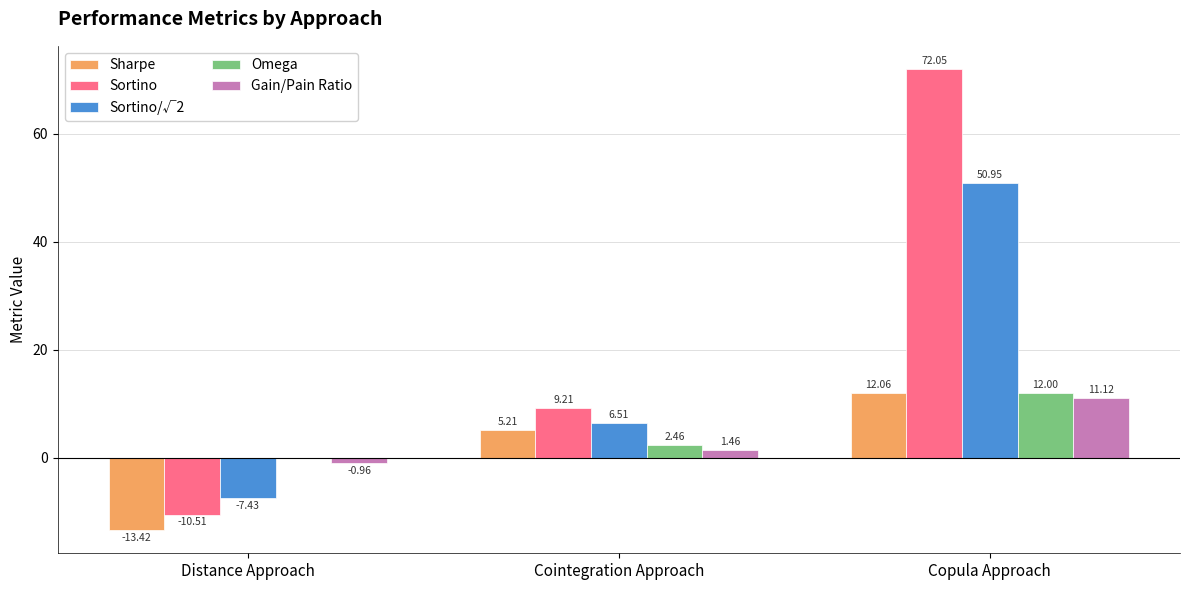

At which category is the sum across all series the highest?

Copula Approach